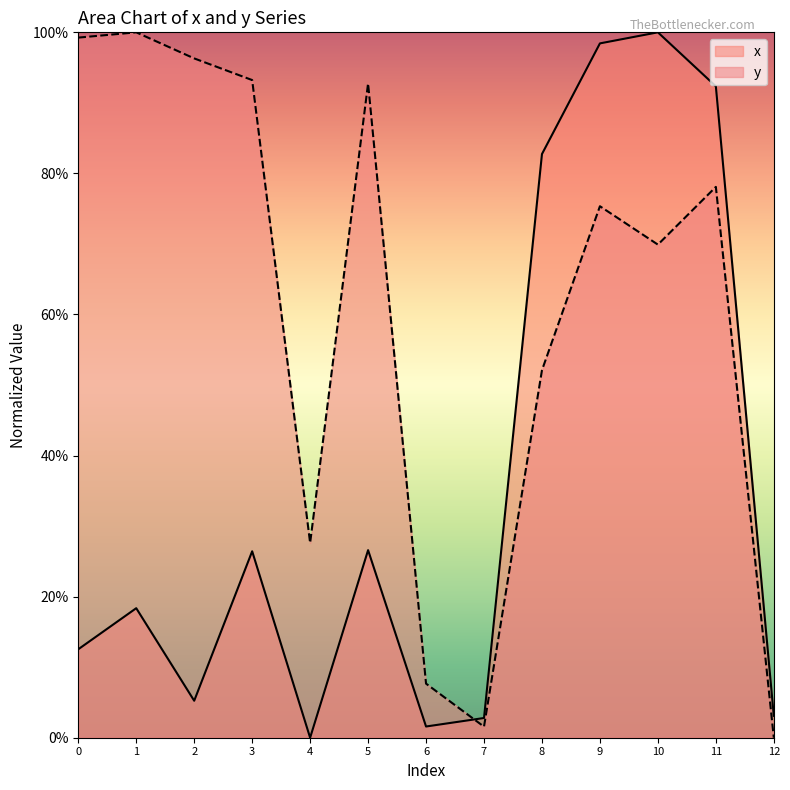

Is it true that y equals 0.4 at 4?

False